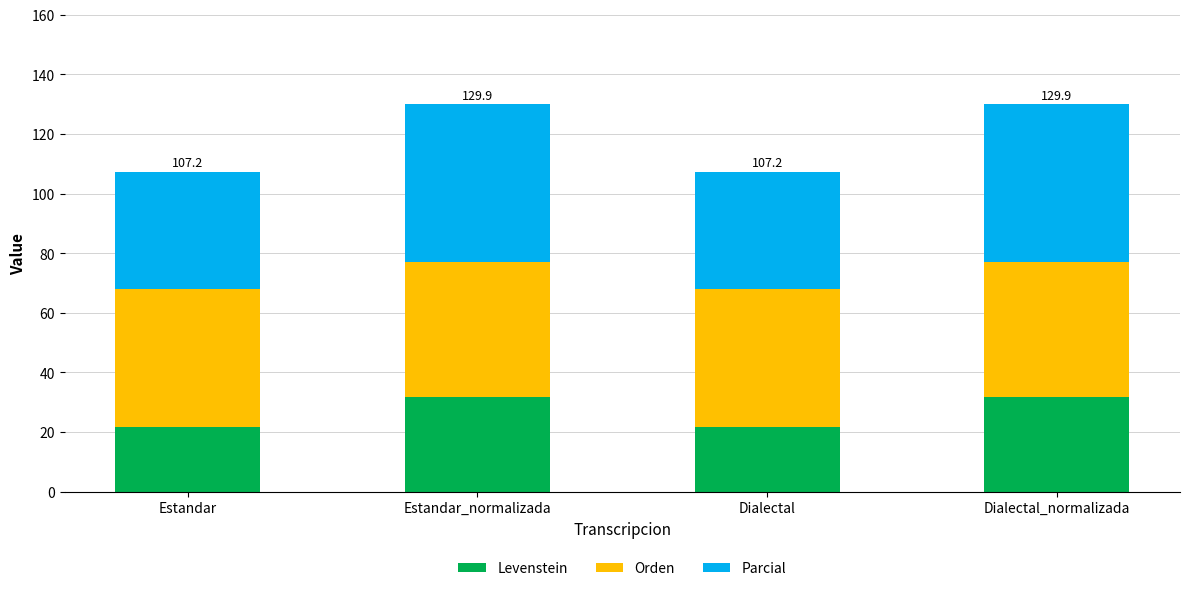

How many values in the Levenstein series exceed 31?

2